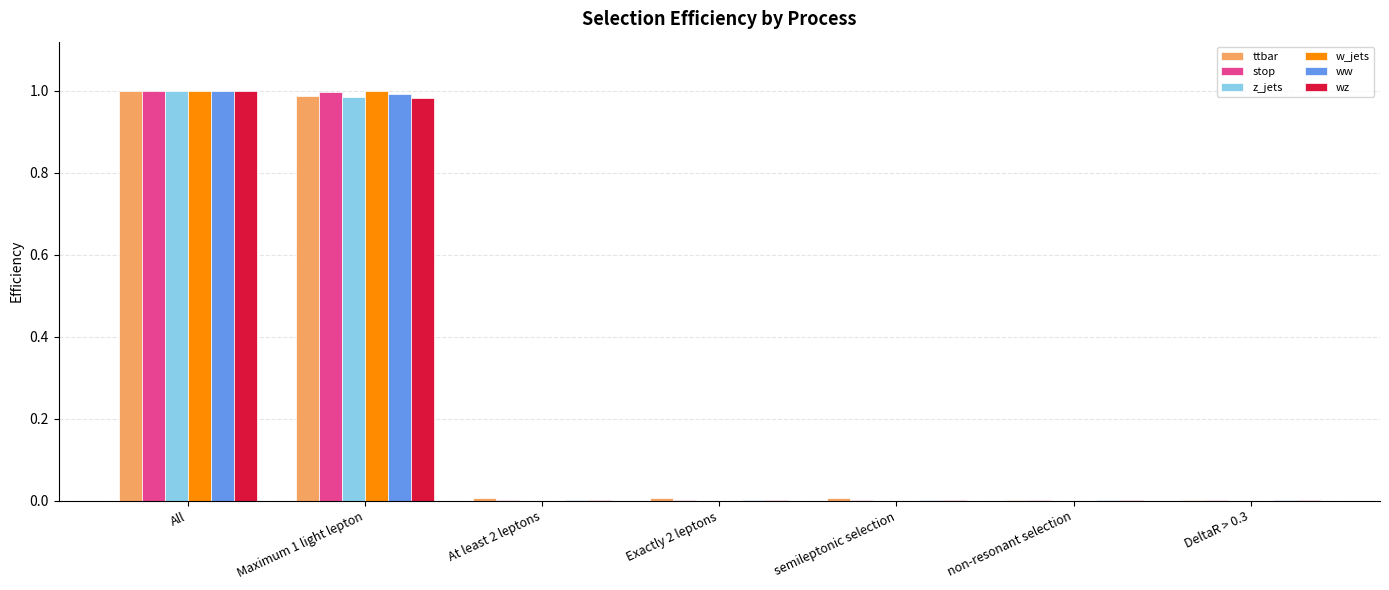

True or false: ttbar has a value of 0.0 at DeltaR > 0.3.

True